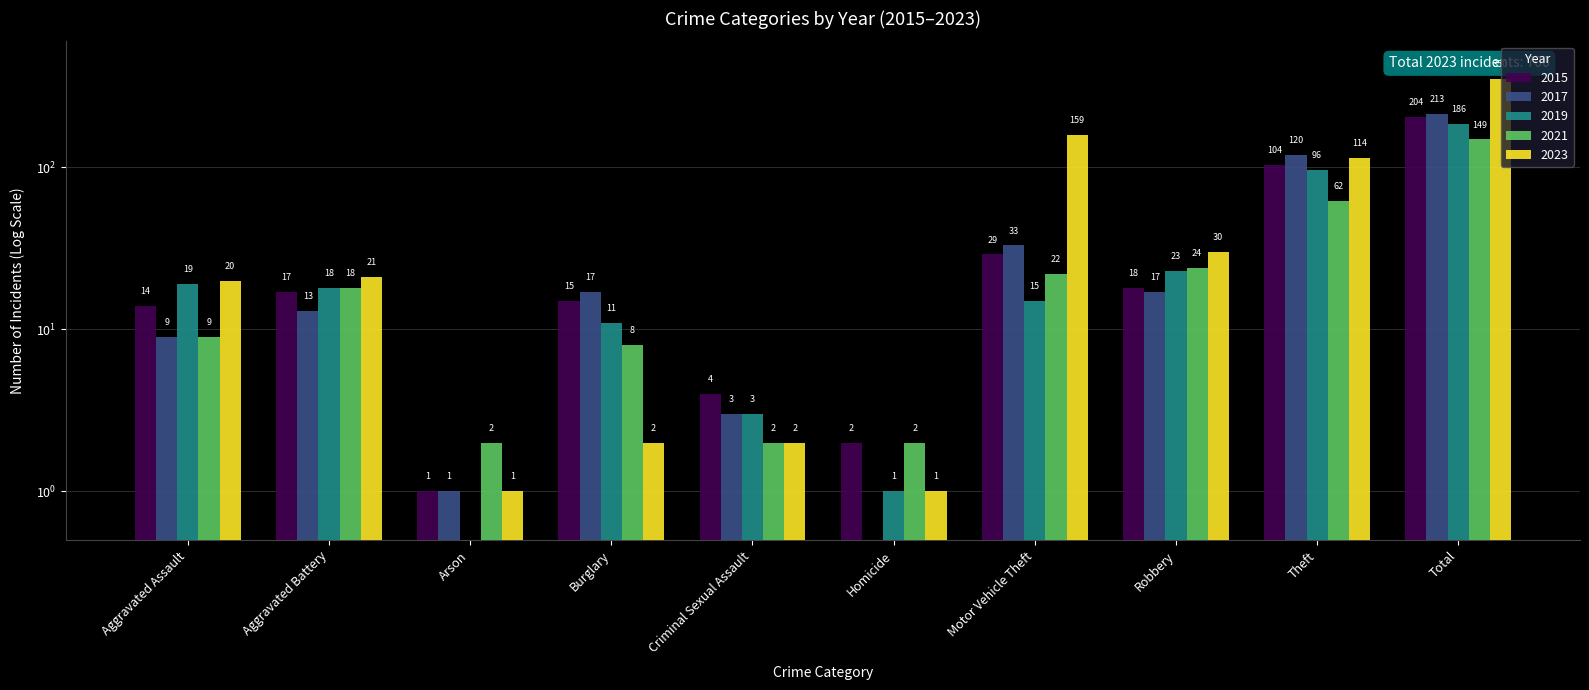

Reading left to right, what are all the values shown in this chart?

2015: Aggravated Assault=14.0	Aggravated Battery=17.0	Arson=1.0	Burglary=15.0	Criminal Sexual Assault=4.0	Homicide=2.0	Motor Vehicle Theft=29.0	Robbery=18.0	Theft=104.0	Total=204.0
2016: Aggravated Assault=9.0	Aggravated Battery=13.0	Arson=1.0	Burglary=17.0	Criminal Sexual Assault=3.0	Homicide=0.1	Motor Vehicle Theft=33.0	Robbery=17.0	Theft=120.0	Total=213.0
2017: Aggravated Assault=19.0	Aggravated Battery=18.0	Arson=0.1	Burglary=11.0	Criminal Sexual Assault=3.0	Homicide=1.0	Motor Vehicle Theft=15.0	Robbery=23.0	Theft=96.0	Total=186.0
2018: Aggravated Assault=9.0	Aggravated Battery=18.0	Arson=2.0	Burglary=8.0	Criminal Sexual Assault=2.0	Homicide=2.0	Motor Vehicle Theft=22.0	Robbery=24.0	Theft=62.0	Total=149.0
2022: Aggravated Assault=20.0	Aggravated Battery=21.0	Arson=1.0	Burglary=2.0	Criminal Sexual Assault=2.0	Homicide=1.0	Motor Vehicle Theft=159.0	Robbery=30.0	Theft=114.0	Total=350.0